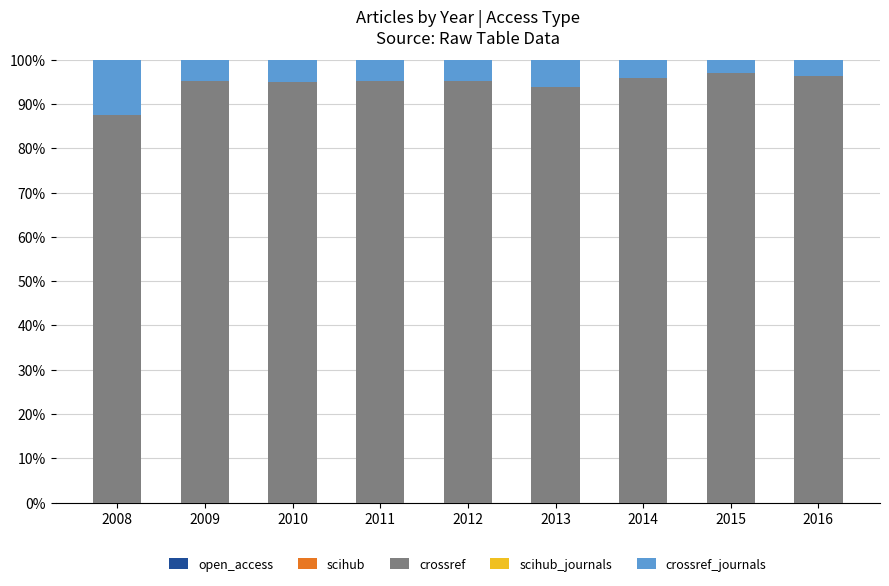

Is it true that crossref equals 25.6 at 2014?

False